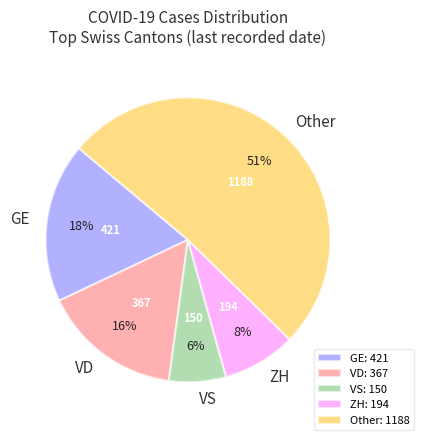

To the nearest percent, what is the difference between the largest and smallest slice percentages?

45%